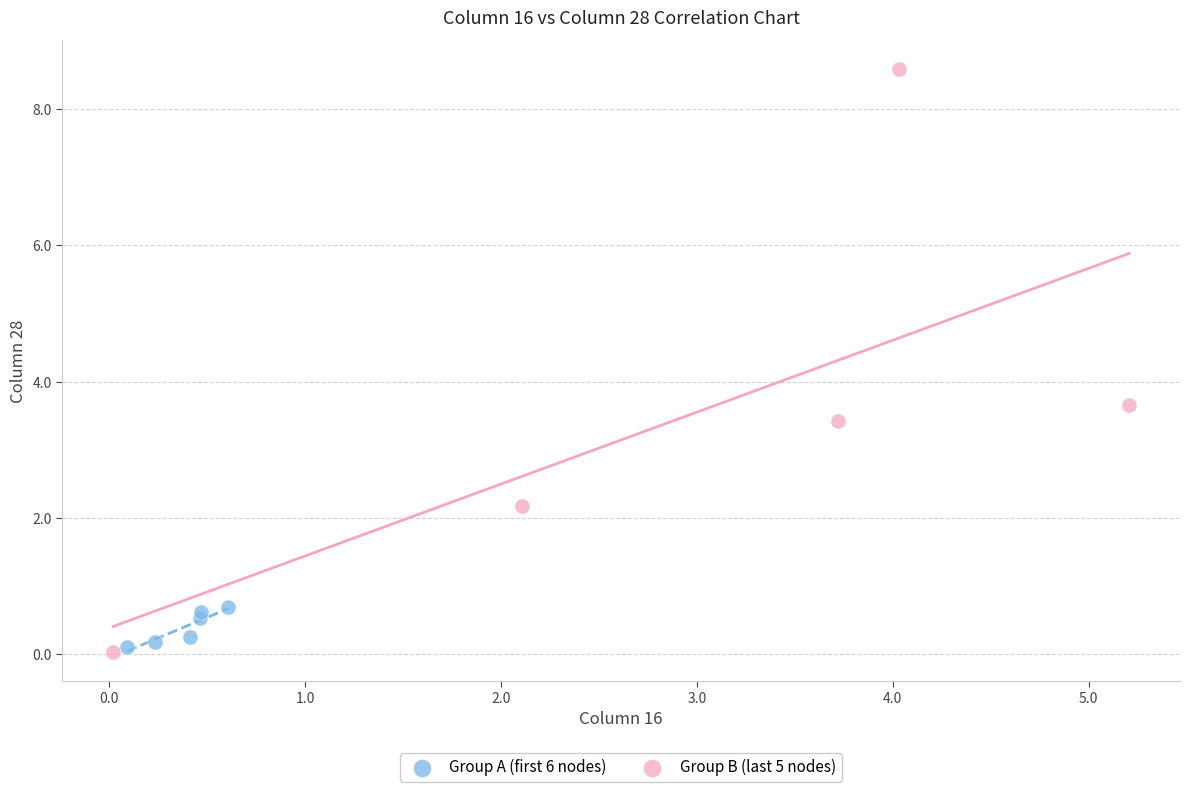

What are all the series names shown in the legend?

Group A (first 6 nodes), Group B (last 5 nodes)